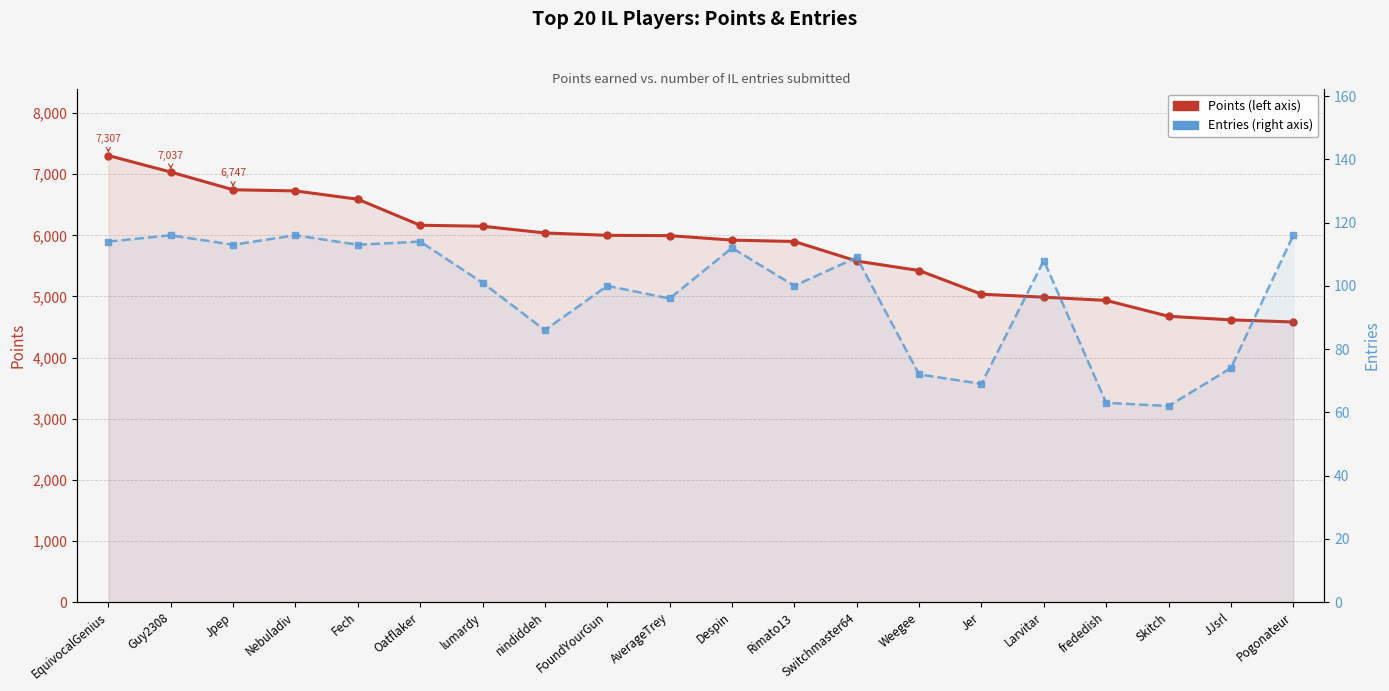

List the labels in order of Entries value, smallest first.

Skitch, frededish, Jer, Weegee, JJsrl, nindiddeh, AverageTrey, FoundYourGun, Rimato13, lumardy, Larvitar, Switchmaster64, Despin, Jpep, Fech, EquivocalGenius, Oatflaker, Guy2308, Nebuladiv, Pogonateur